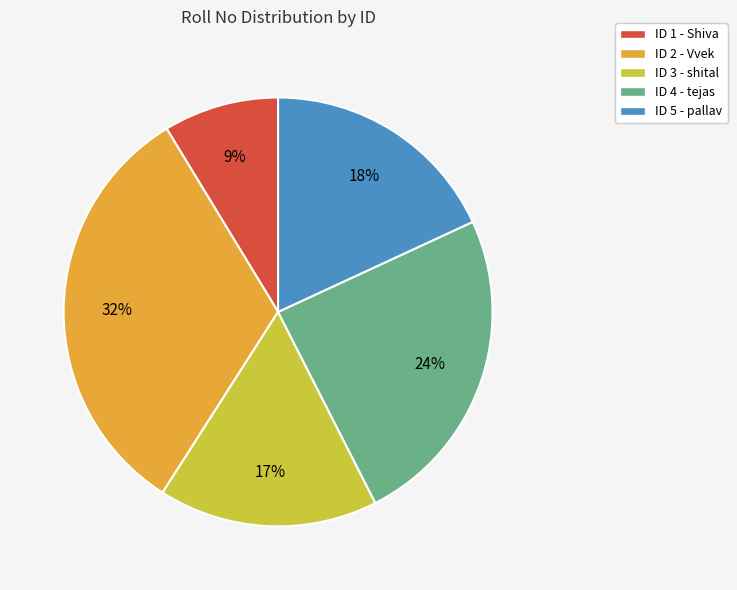

To the nearest percent, what is the combined percentage of ID 1 - Shiva and ID 5 - pallav?

27%